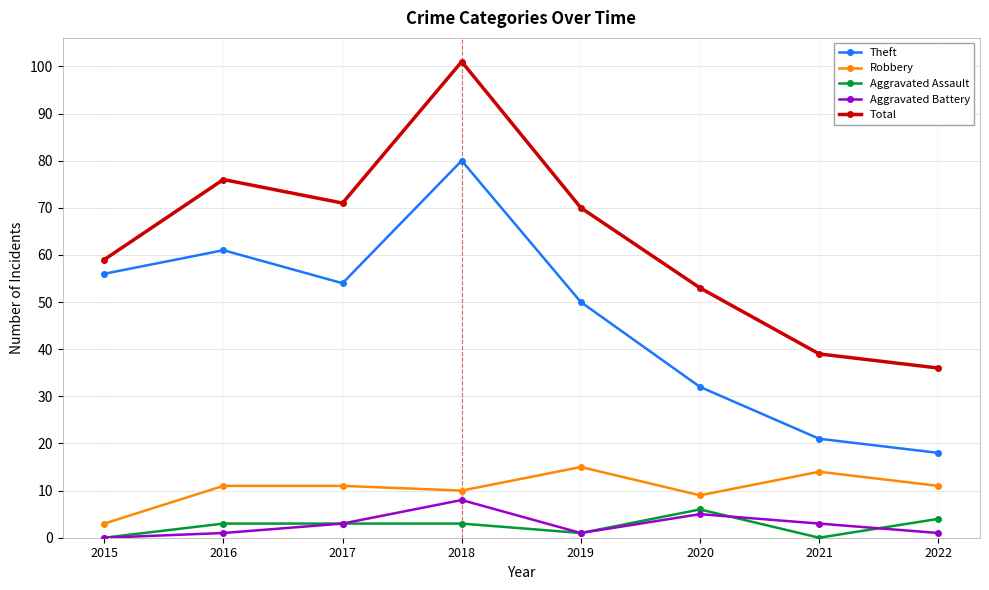

At which category does Theft reach its first local valley?

2017